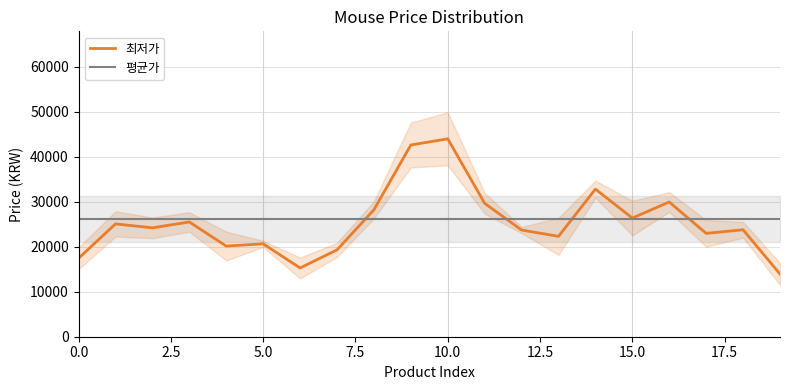

How many lines are shown in the chart?

2